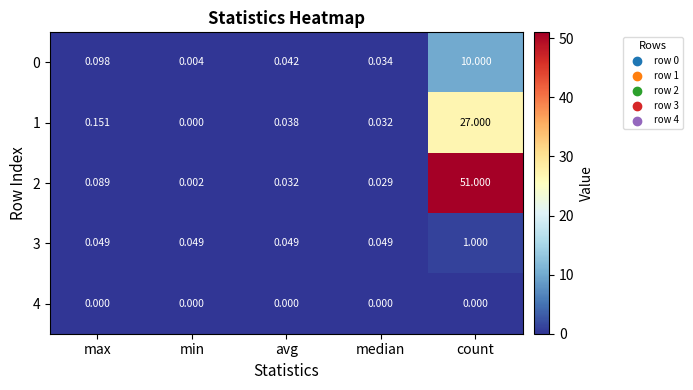

Rank the categories by 0 value from lowest to highest.

min, median, avg, max, count